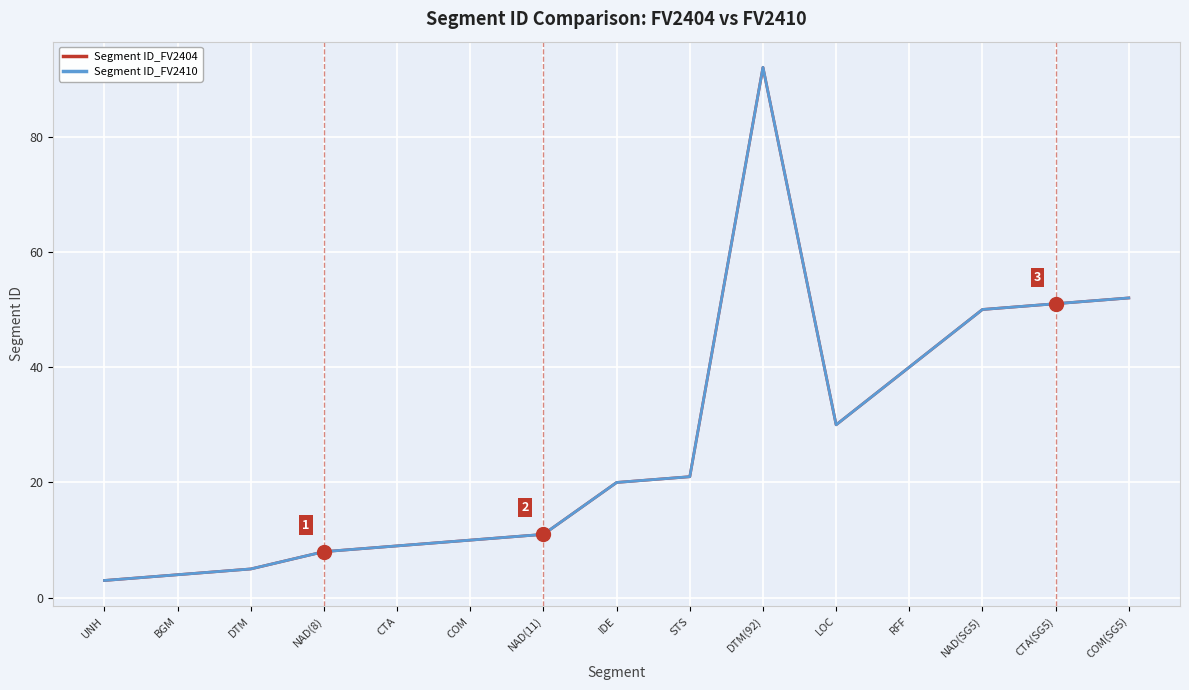

Does the chart have visible grid lines?

Yes